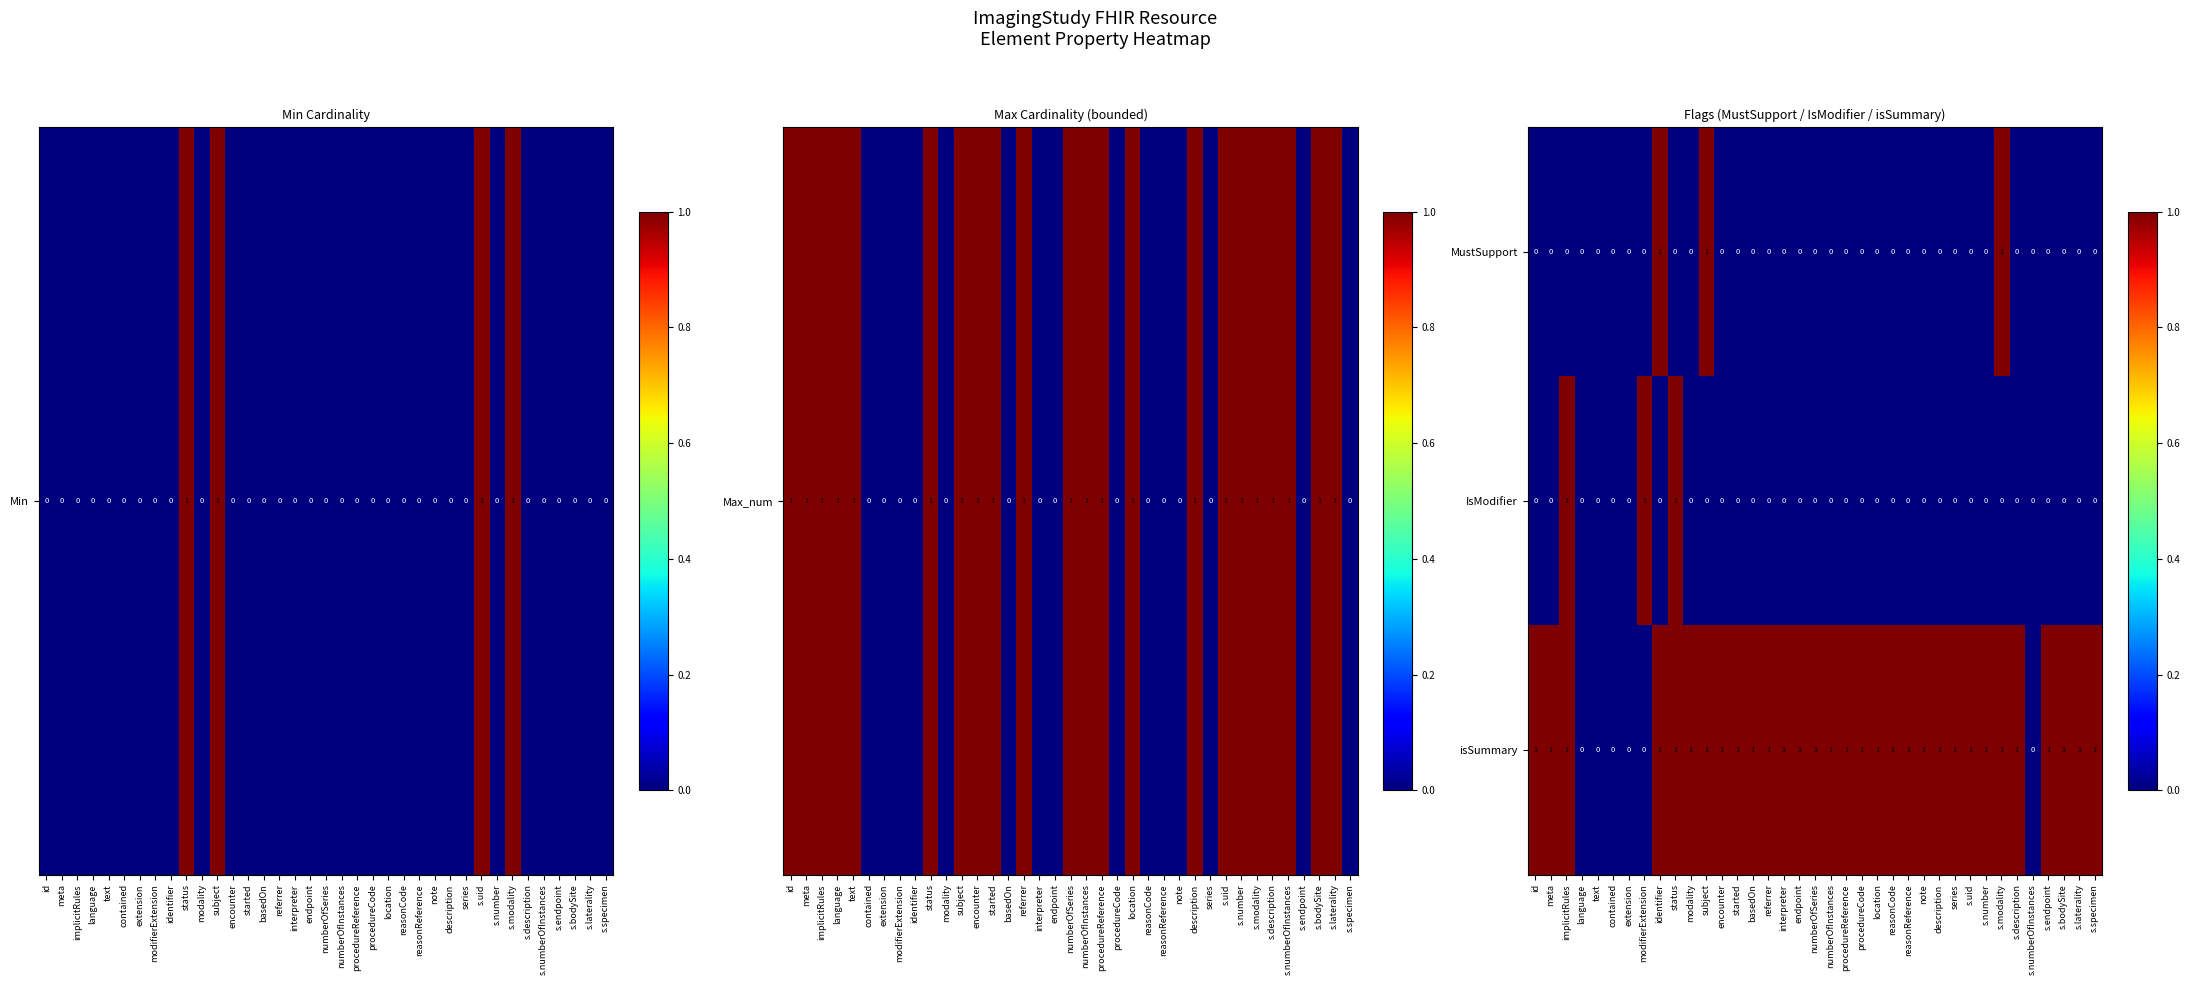

What is the sum of all MustSupport values?

3